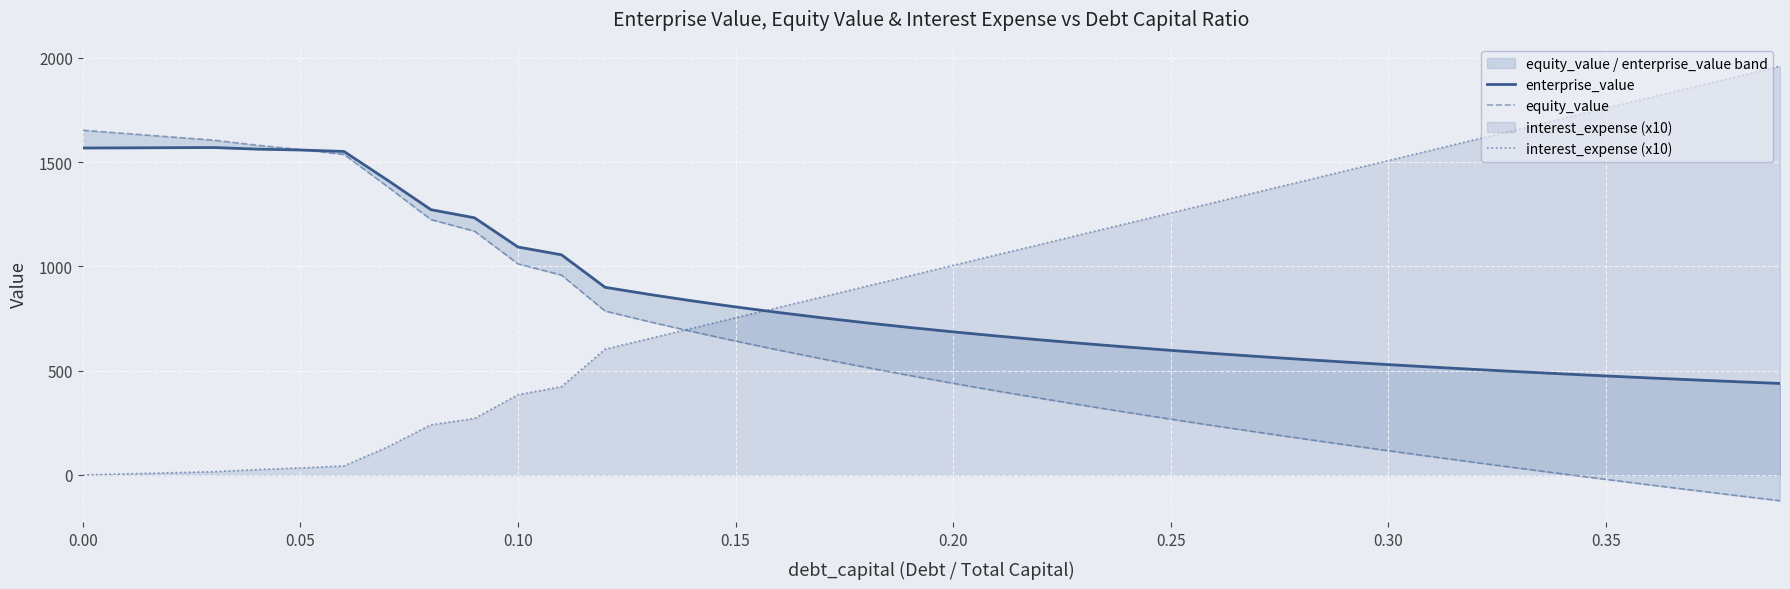

What position from the left is 0.00?

1